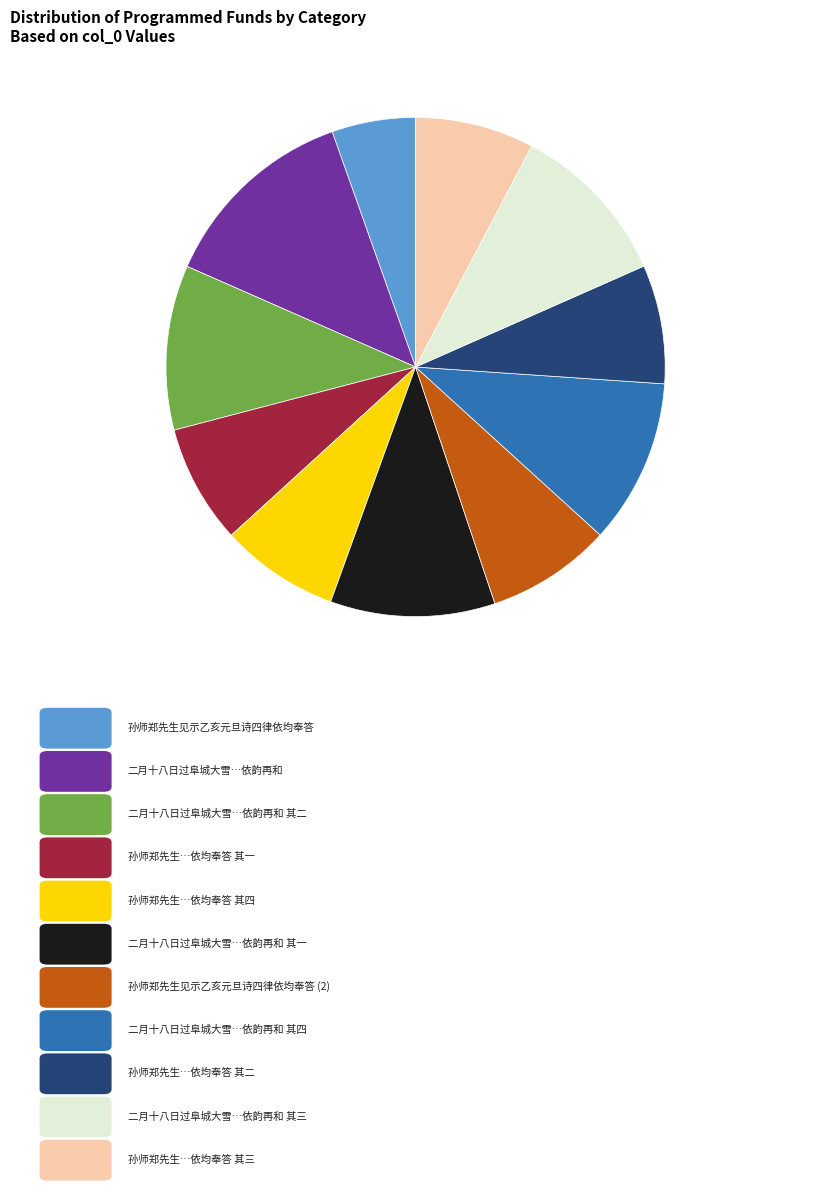

Is there a majority slice in this chart?

No